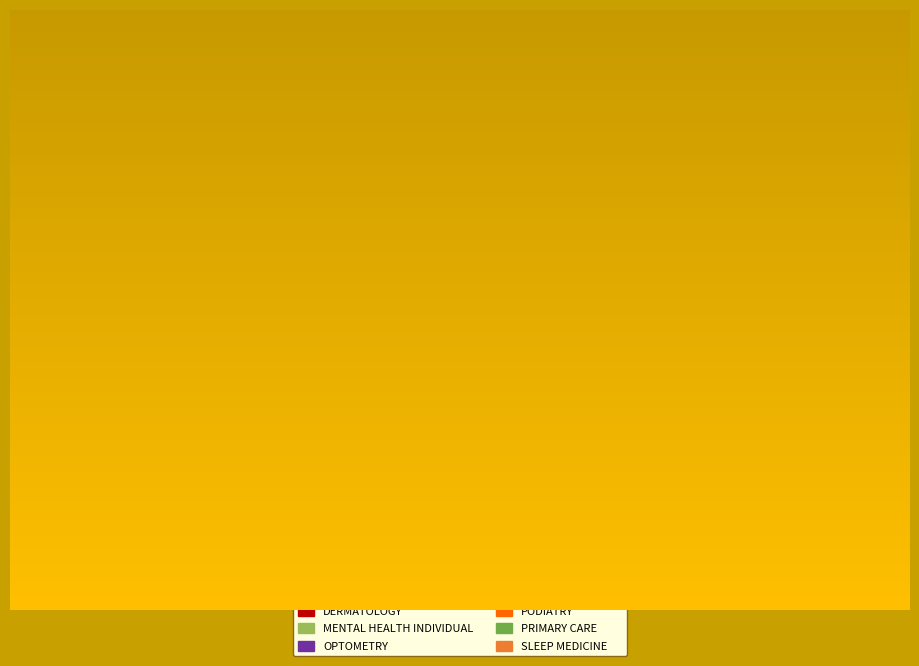

To the nearest percent, what percentage of the pie is PHYSICAL THERAPY?

7%